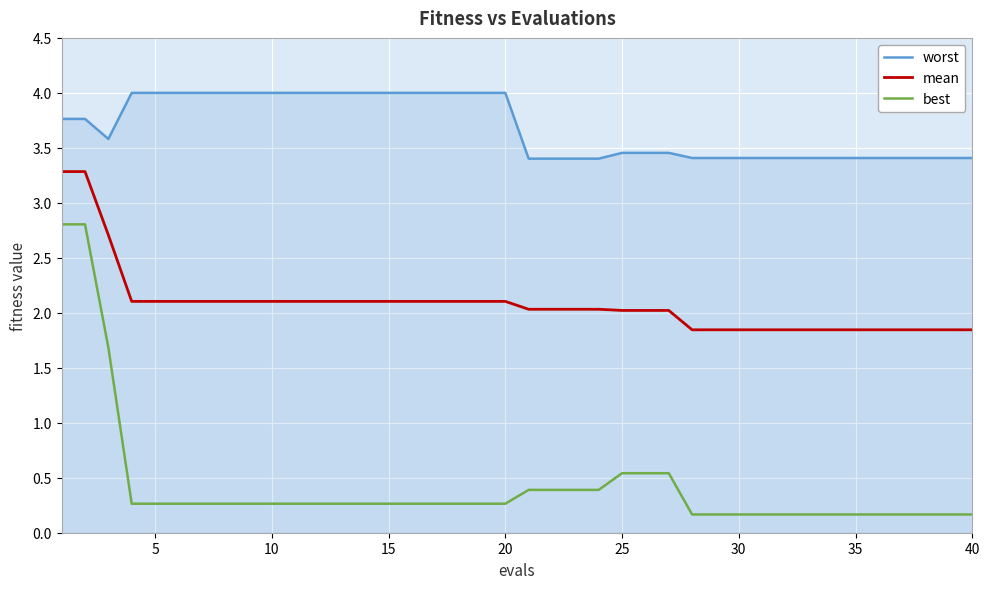

Is this an area chart (filled region under the line)?

No